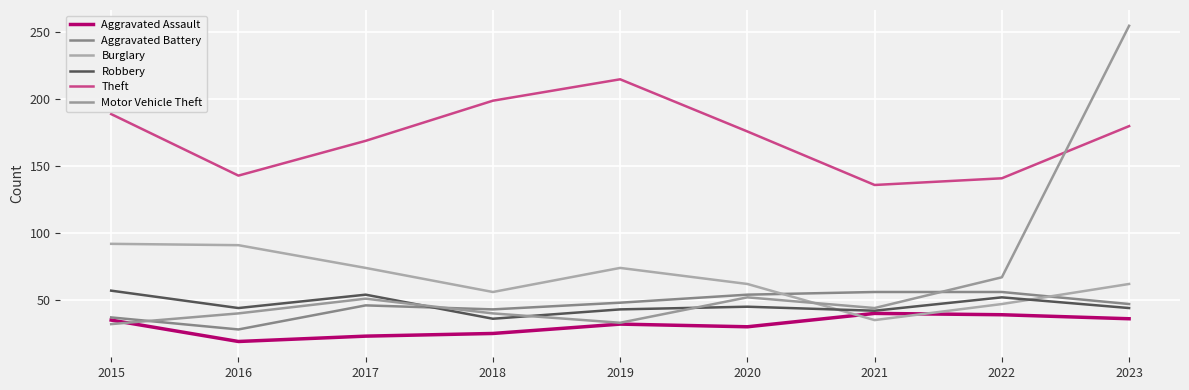

Is it true that Aggravated Assault equals 25 at 2018?

True